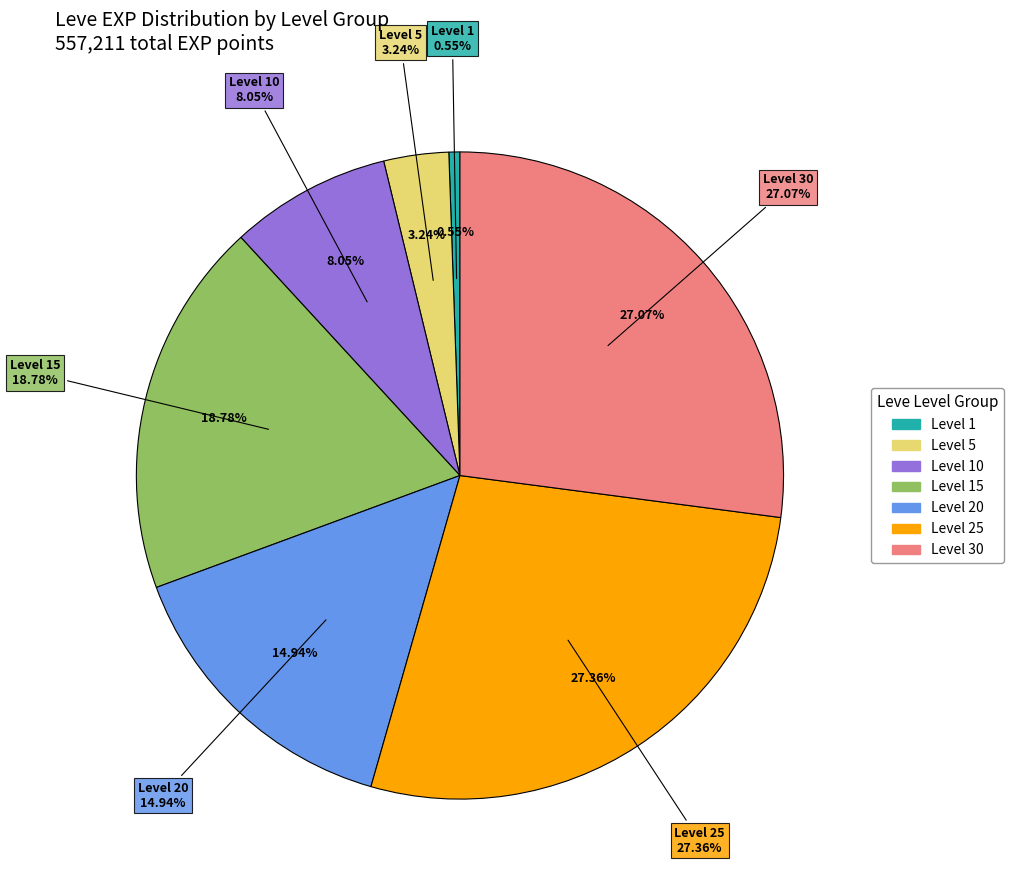

Does any single category account for the majority?

No